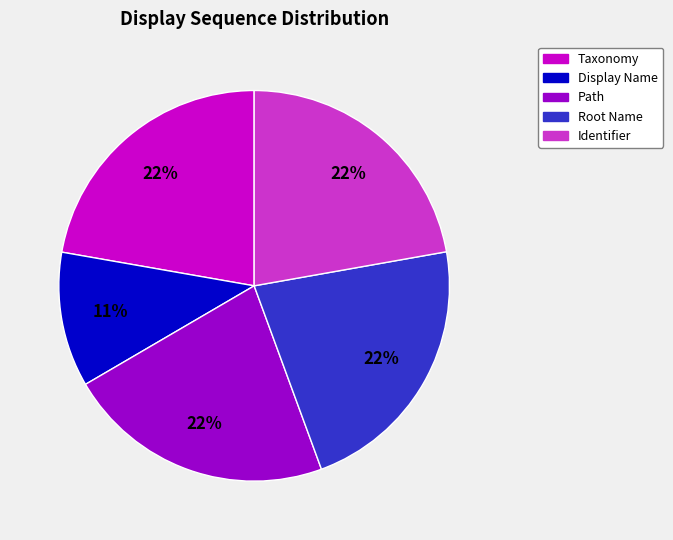

Count the number of slices in the pie.

5